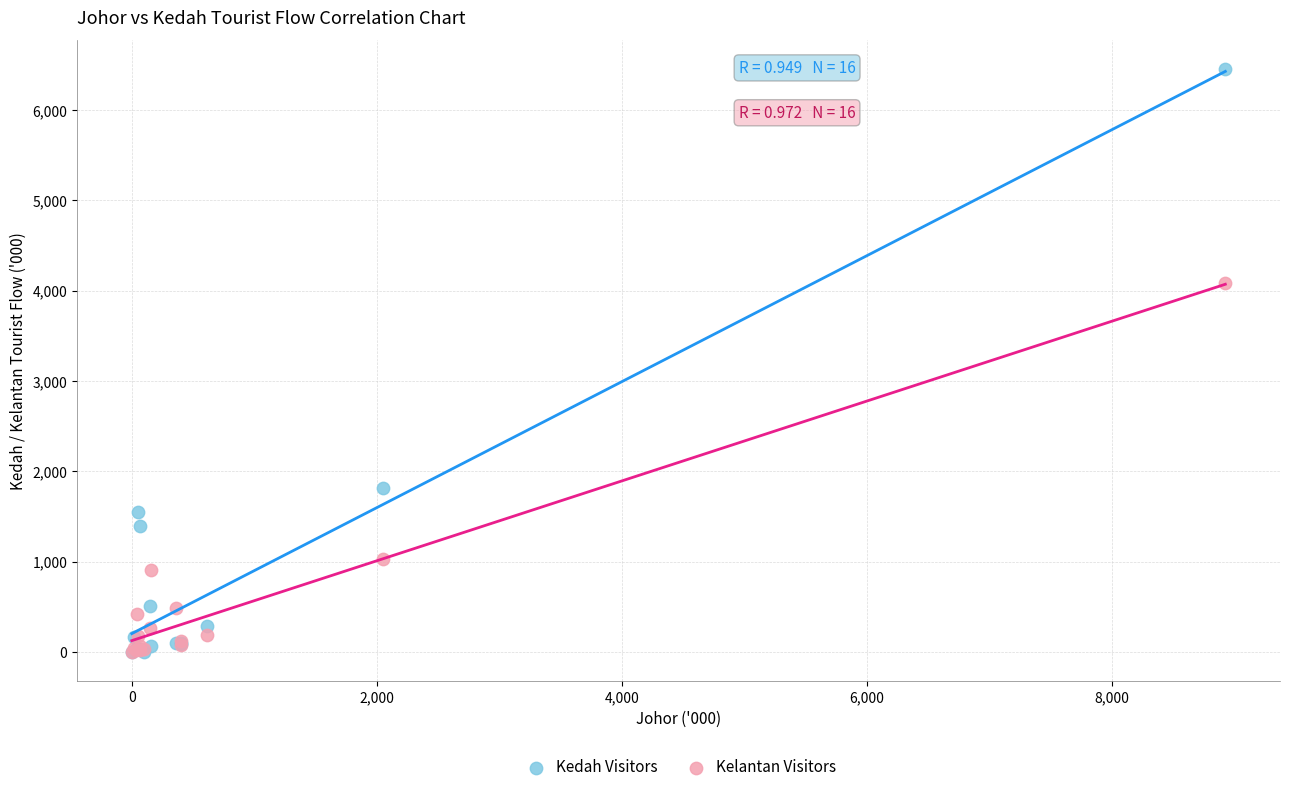

In the Kelantan Visitors series, what Y value is closest to 2044?

1030.8